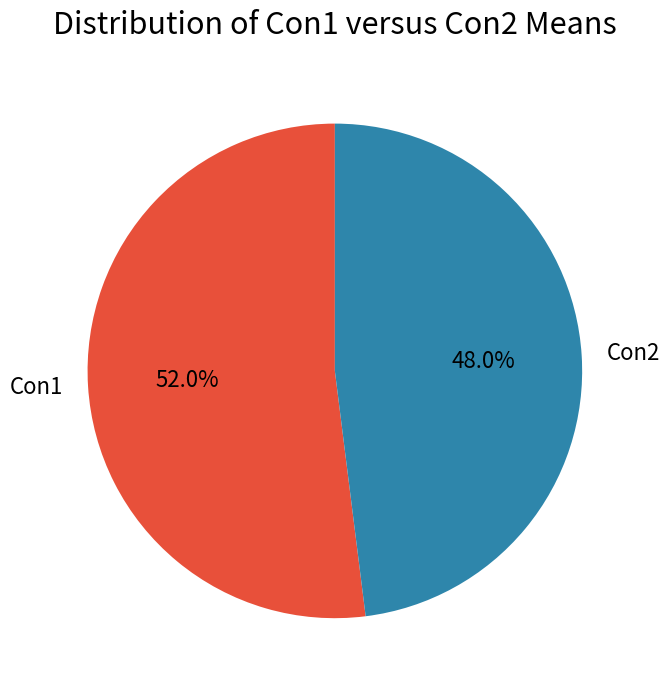

To the nearest percent, what portion does Con2 represent?

48%